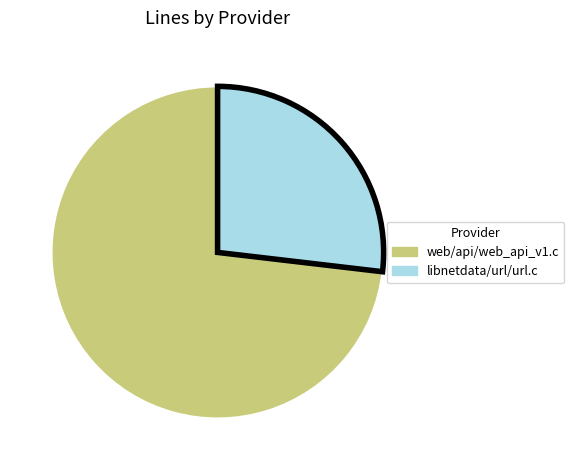

Between libnetdata/url/url.c and web/api/web_api_v1.c, which is larger?

web/api/web_api_v1.c